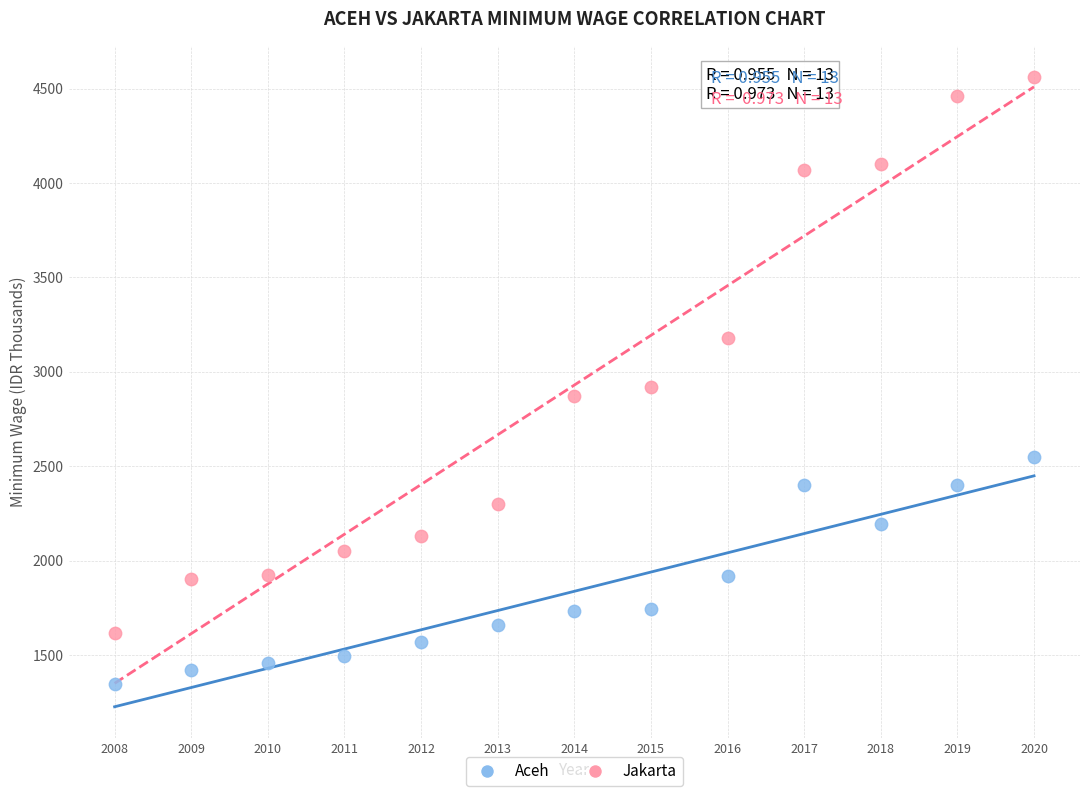

Which series has the largest Y range (max minus min)?

Jakarta